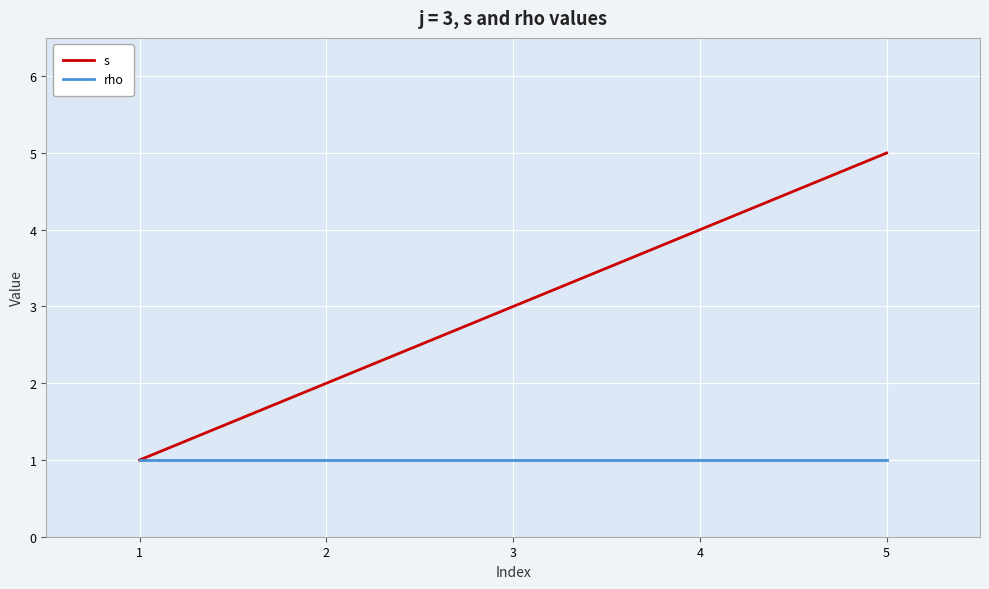

At which category does the chart reach its peak across all series?

5